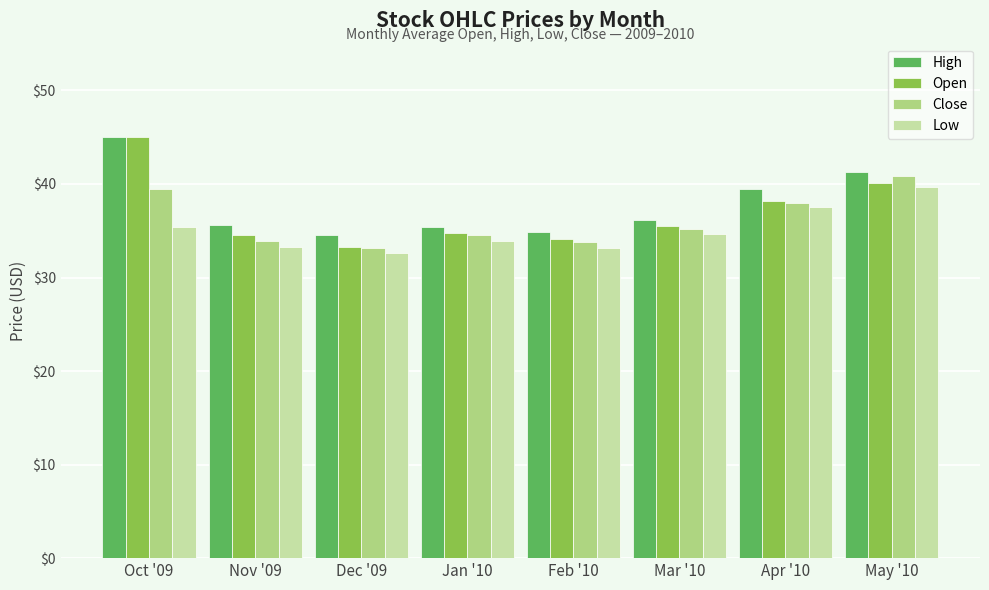

What position from the left is Nov '09?

2